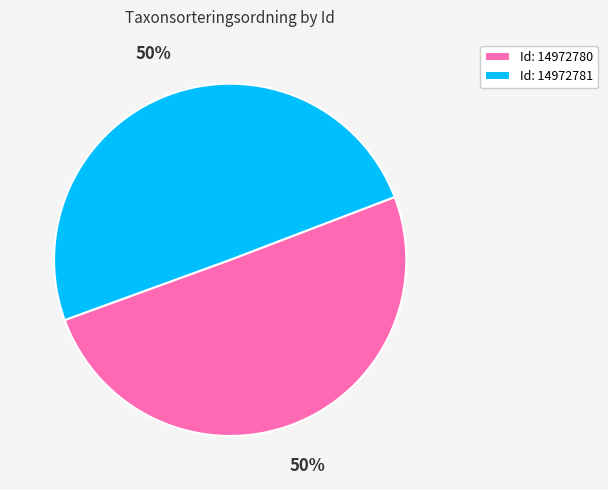

To the nearest percent, what percentage of the pie is Id: 14972780?

50%